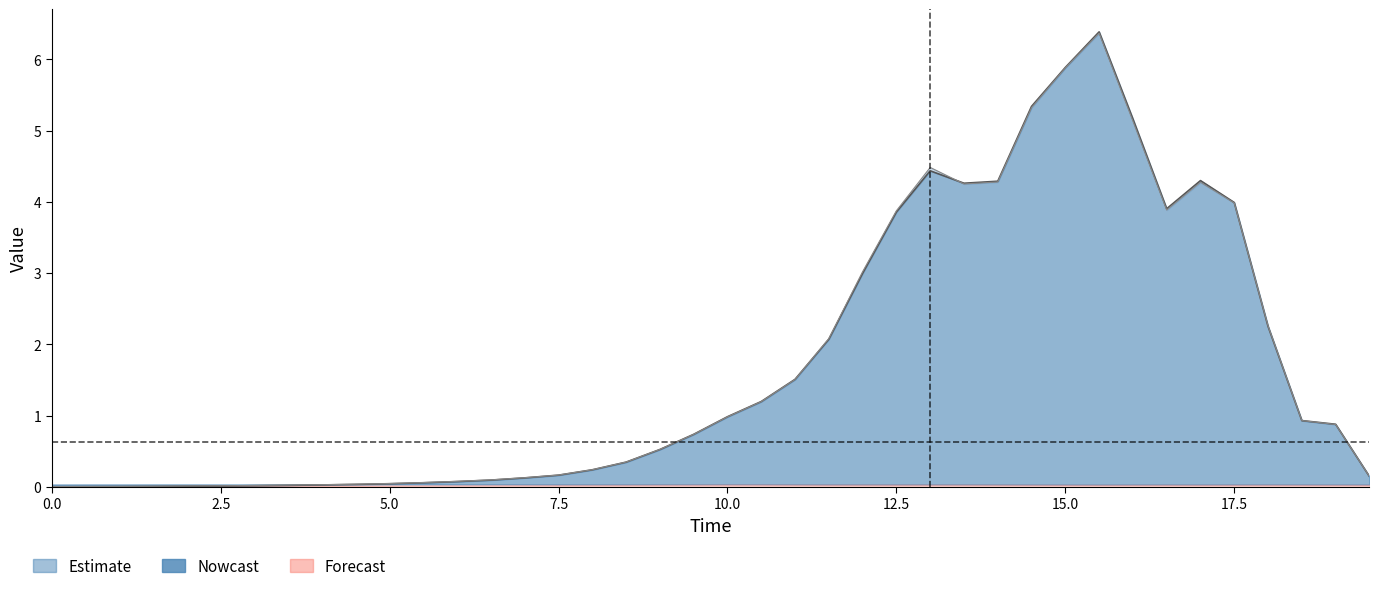

In F, how many points are higher than both neighbors (excluding endpoints)?

3